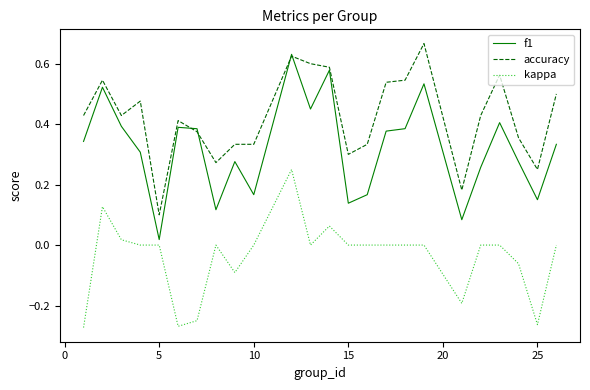

How many categories are shown in the chart?

24